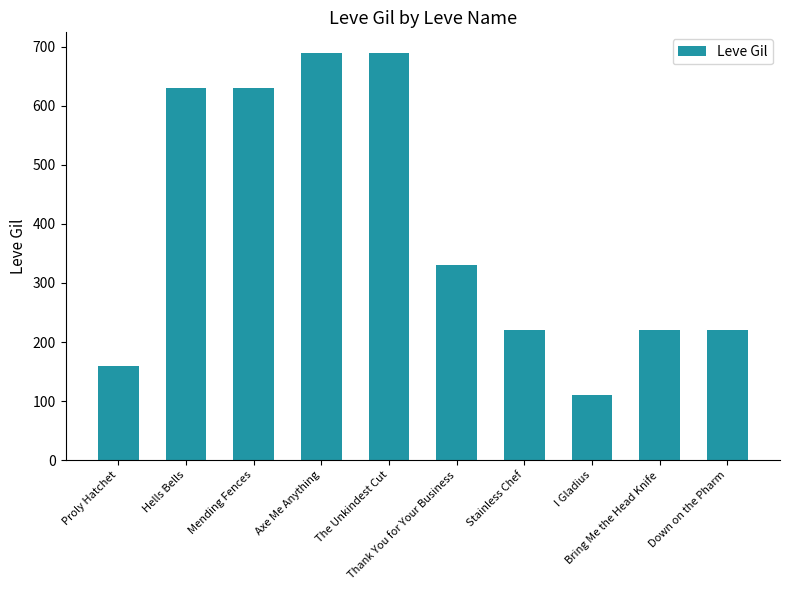

What is the label of the 4th bar from the right?

Stainless Chef